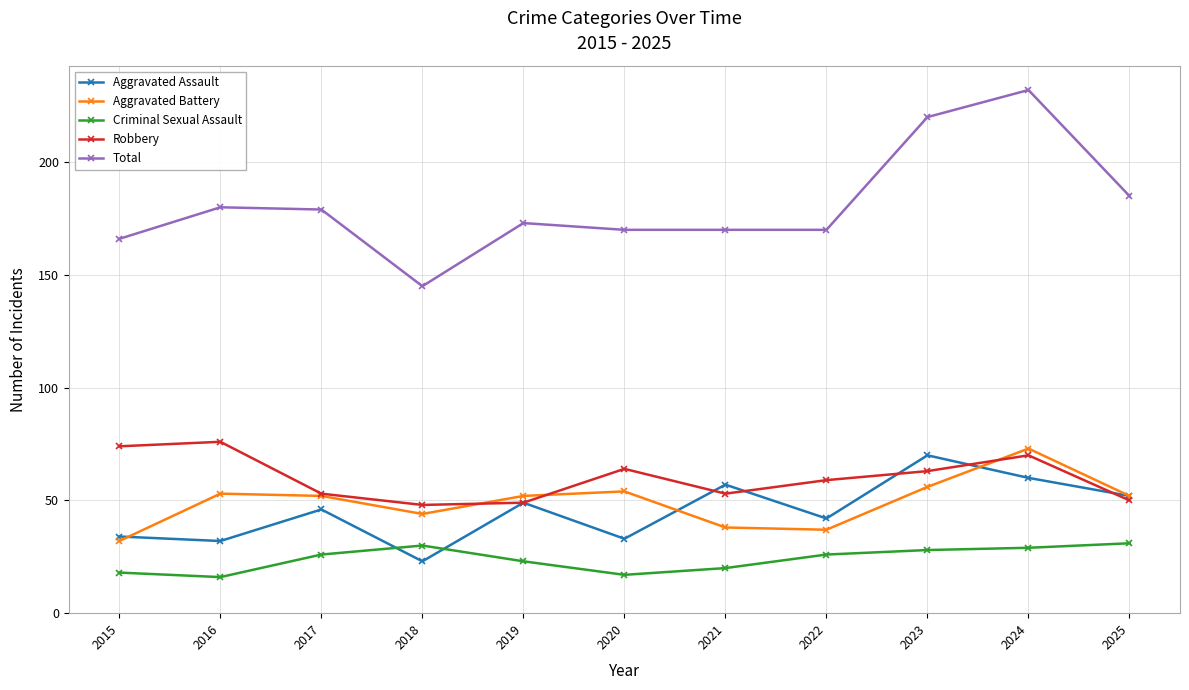

How many lines are shown in the chart?

5